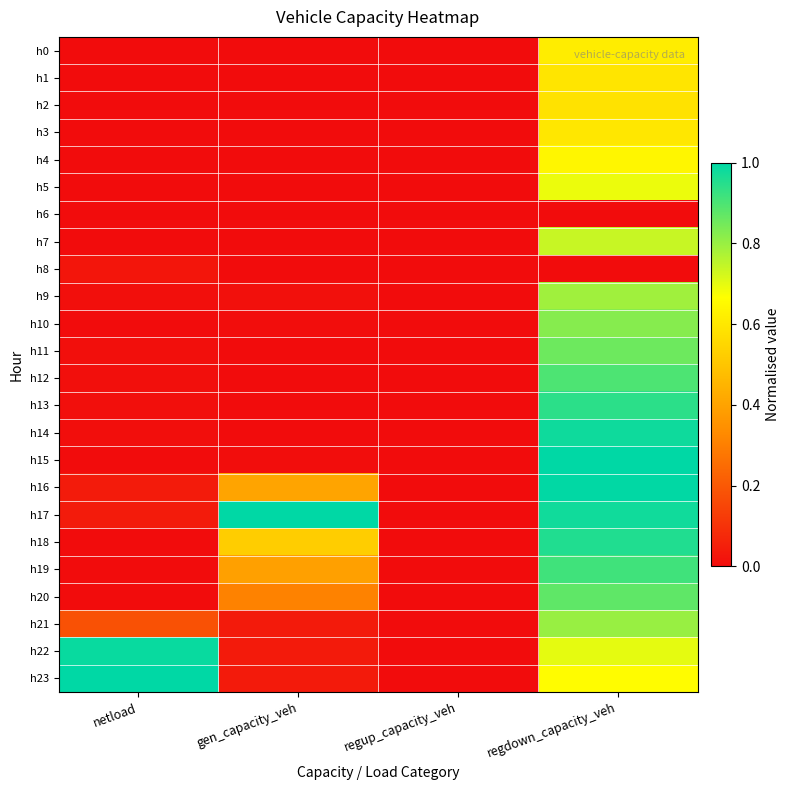

Which series has the largest total across all categories?

h17